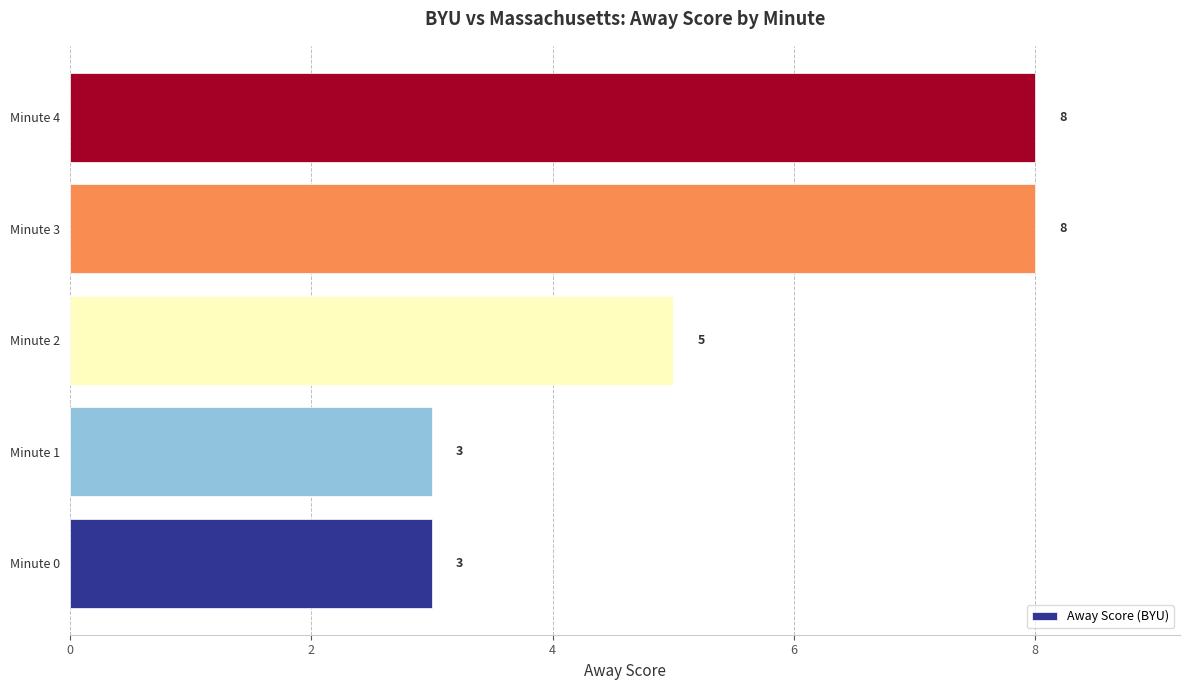

Reading bottom to top, list all the values displayed in this chart.

3	3	5	8	8